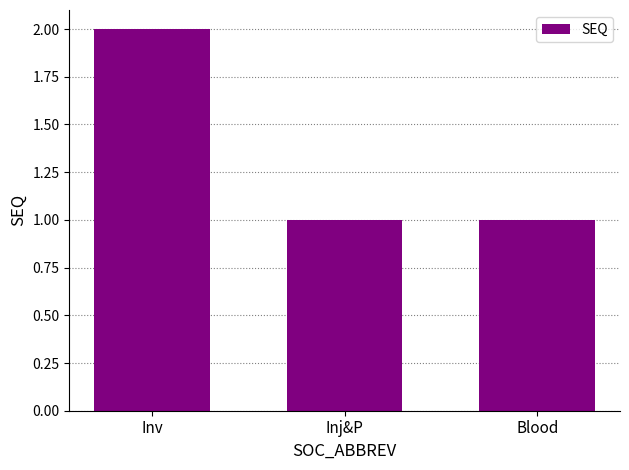

How many values are between 1 and 2?

3